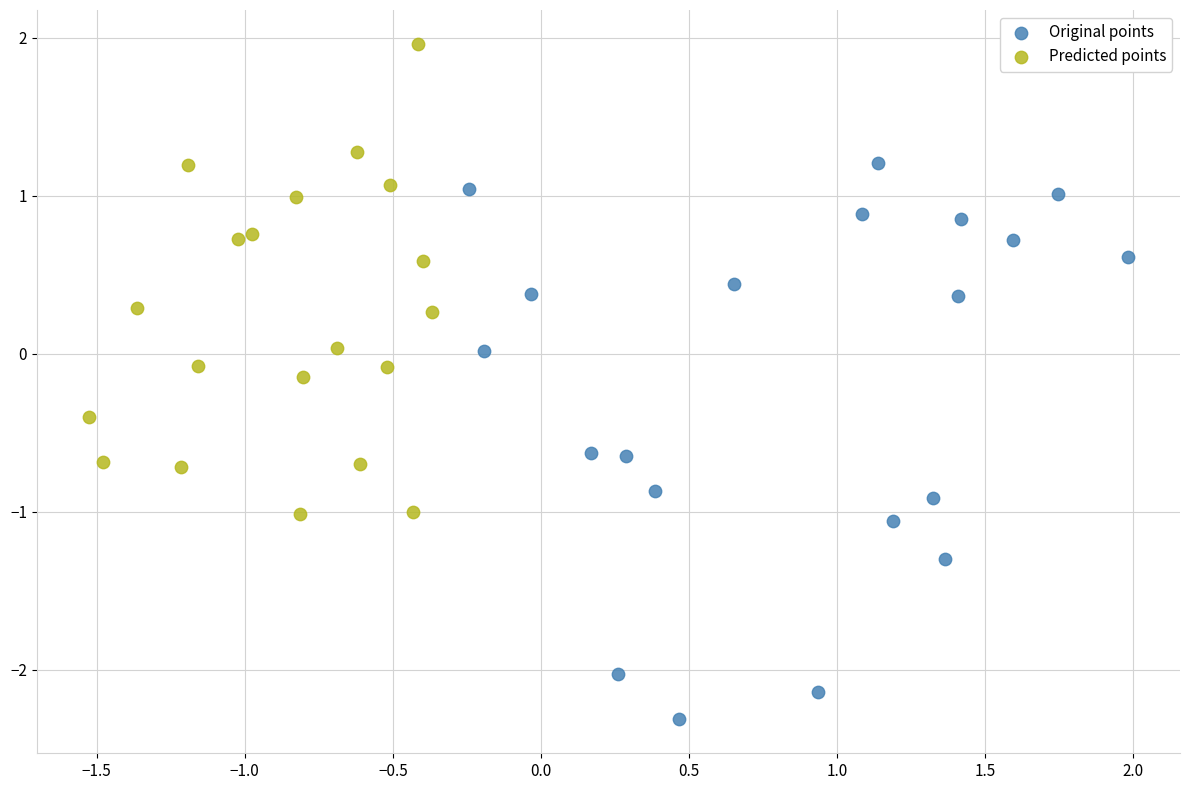

Which series has the widest spread of Y values?

Original points